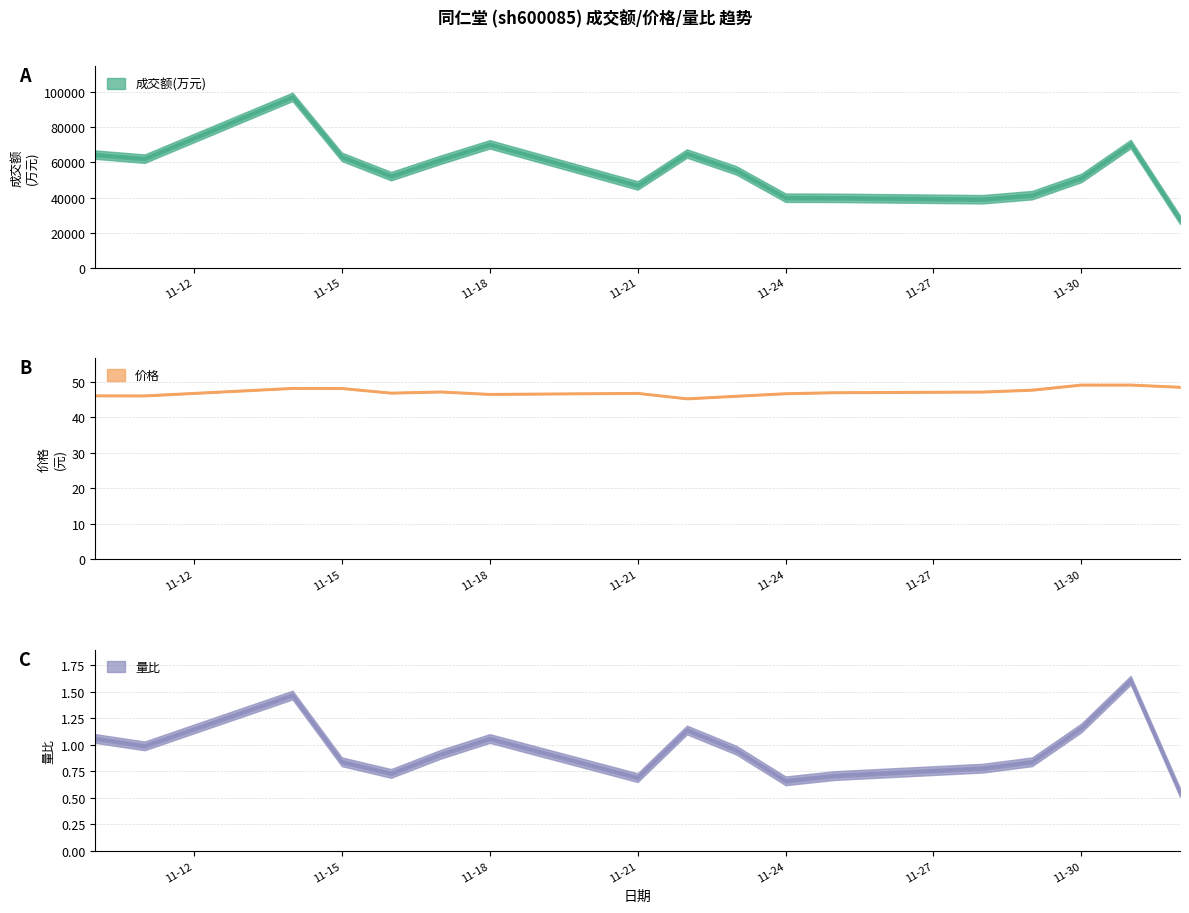

List the series in order of their peak value, lowest first.

量比, 价格, 成交额(万元)